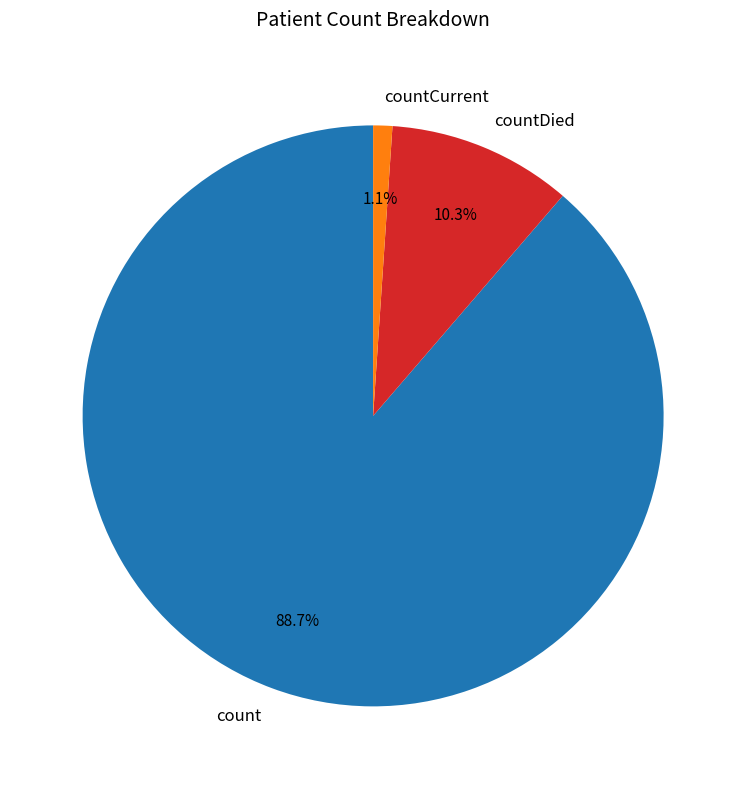

Between countDied and count, which is larger?

count